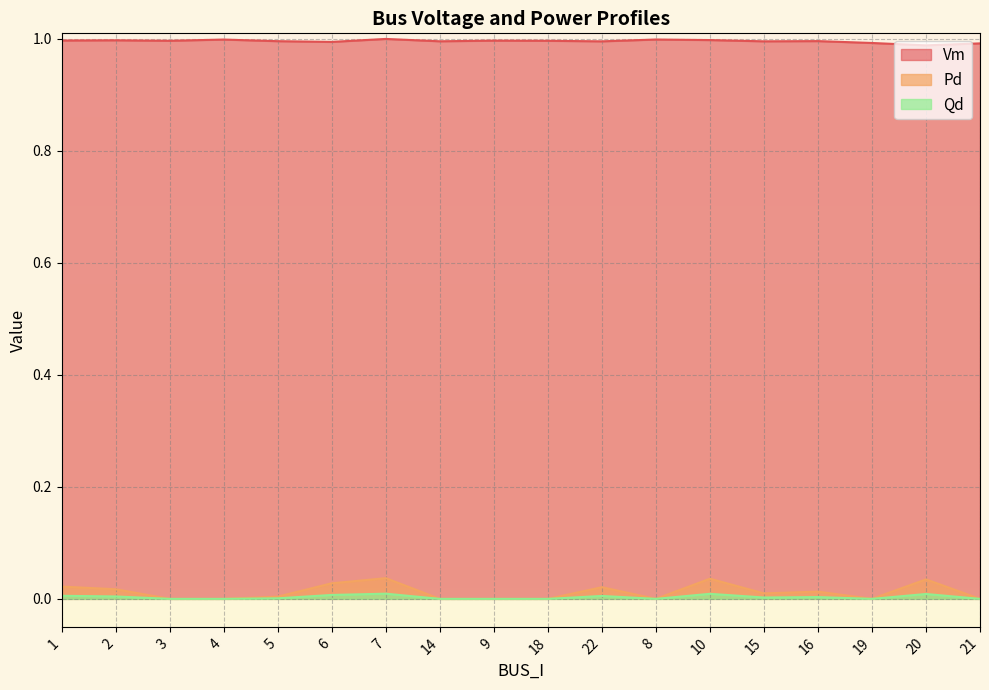

At which category does Vm reach its first local valley?

3